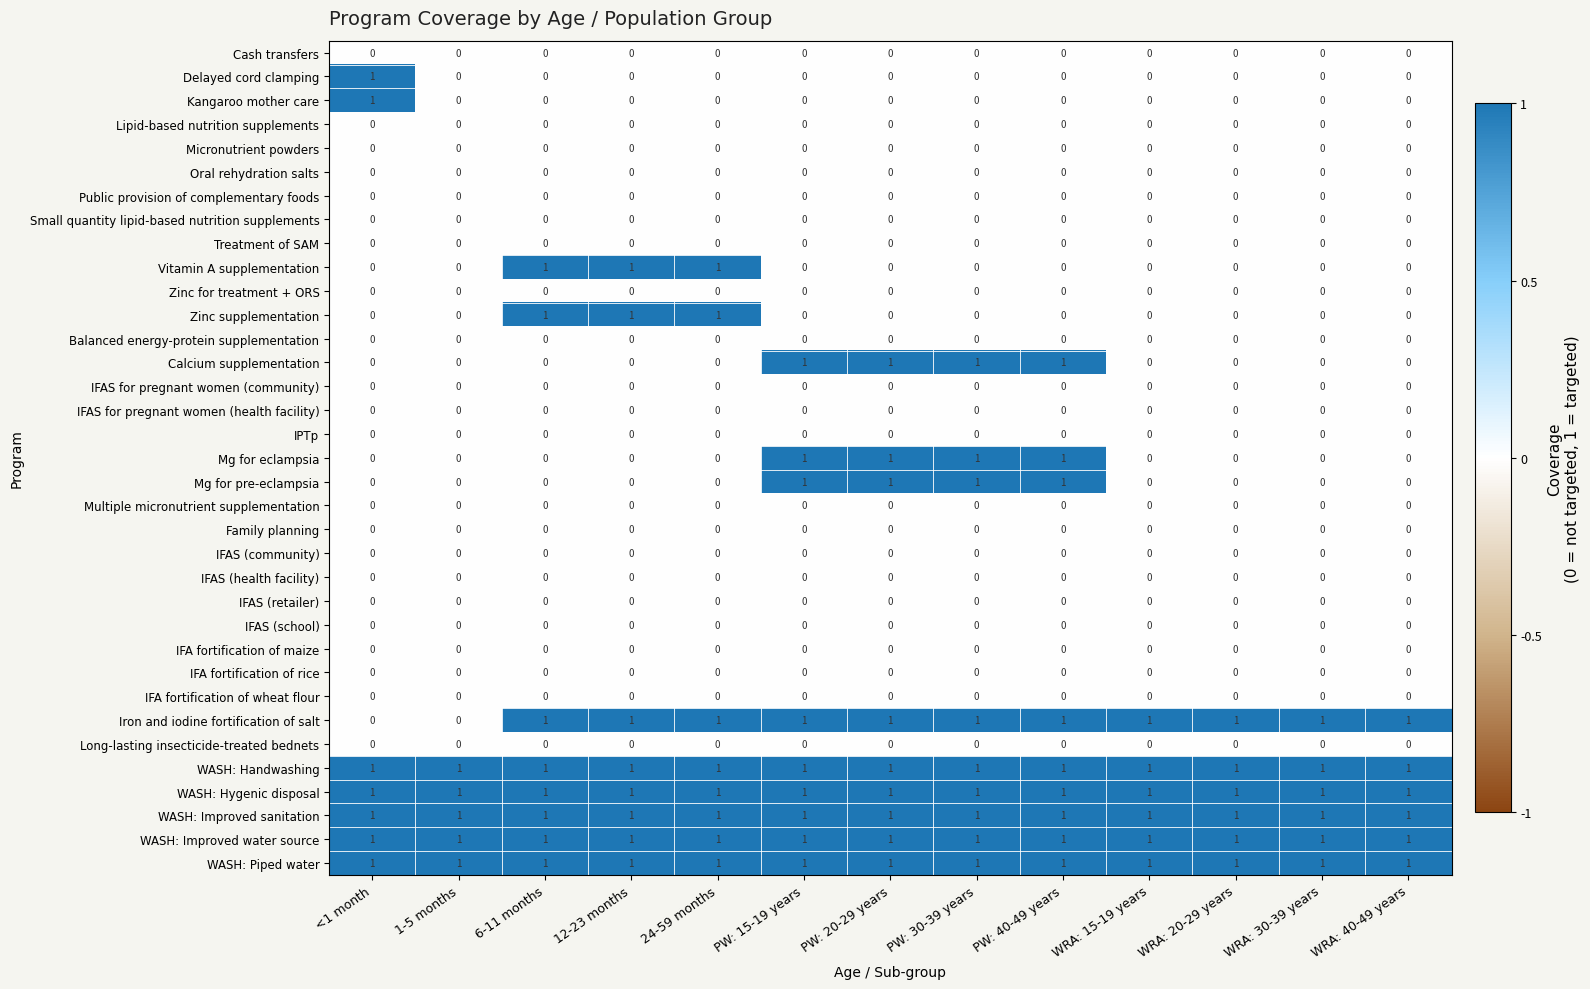

Count the number of data series in this chart.

35